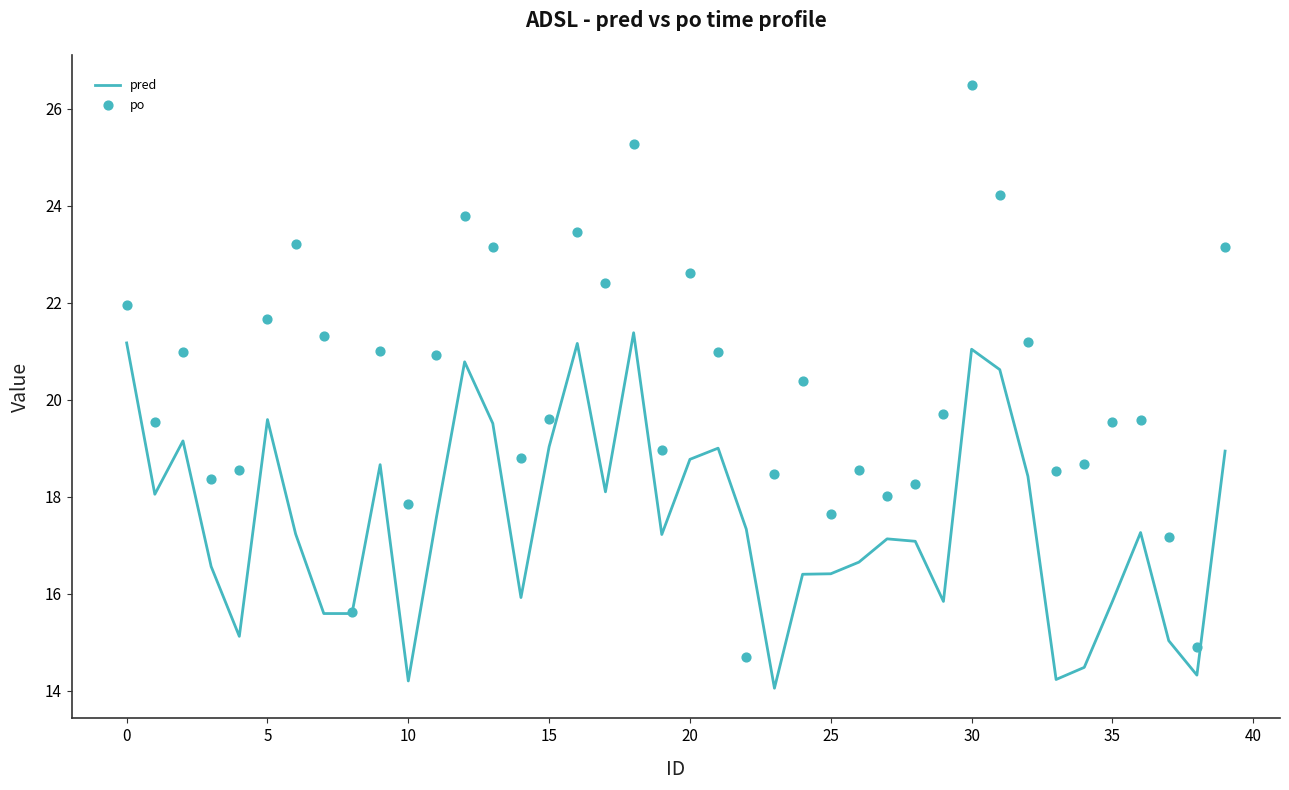

Which series has the largest Y range (max minus min)?

po